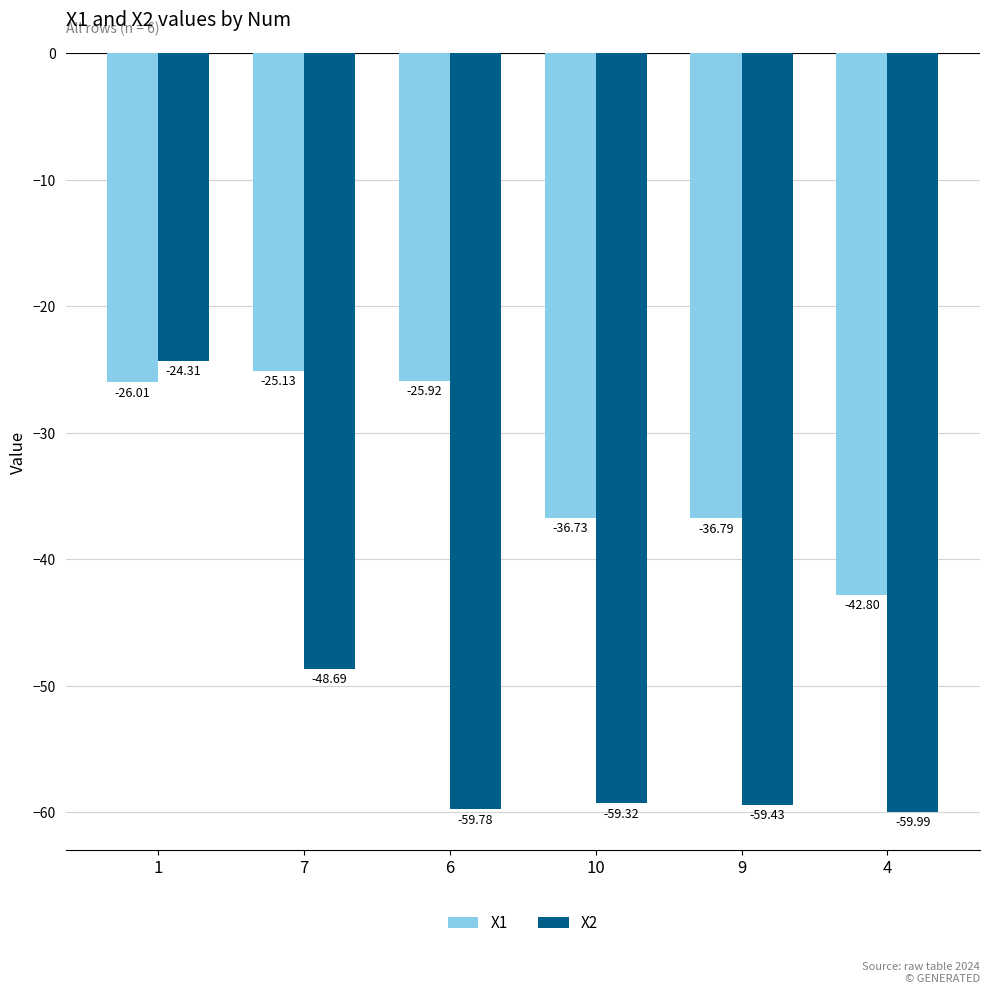

Rank the series at 9 from highest to lowest value.

X1, X2